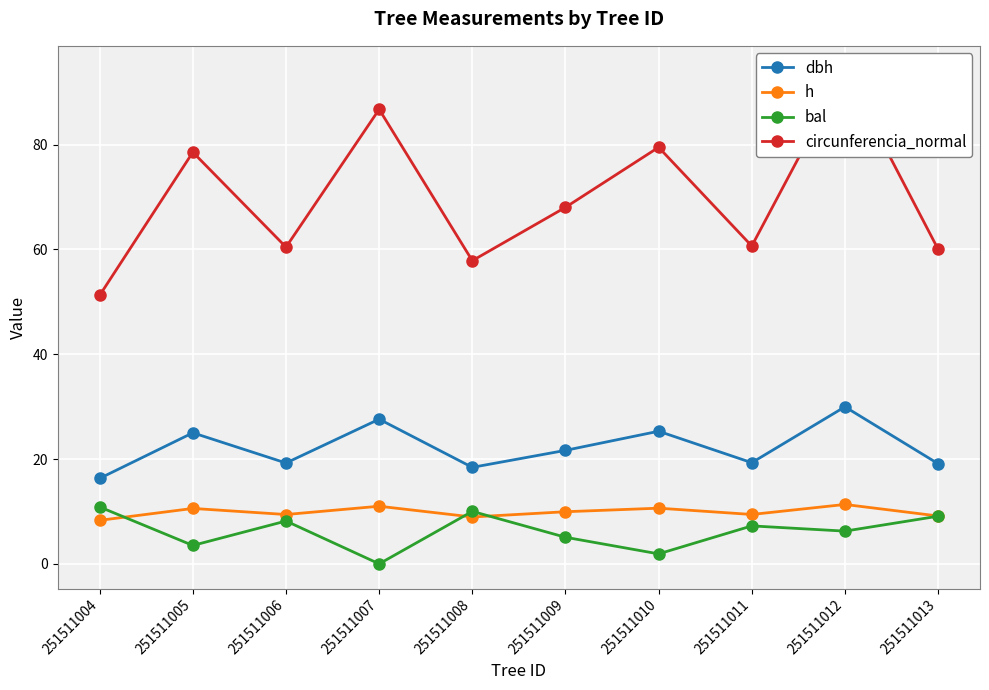

At how many categories does at least one series exceed 58?

8